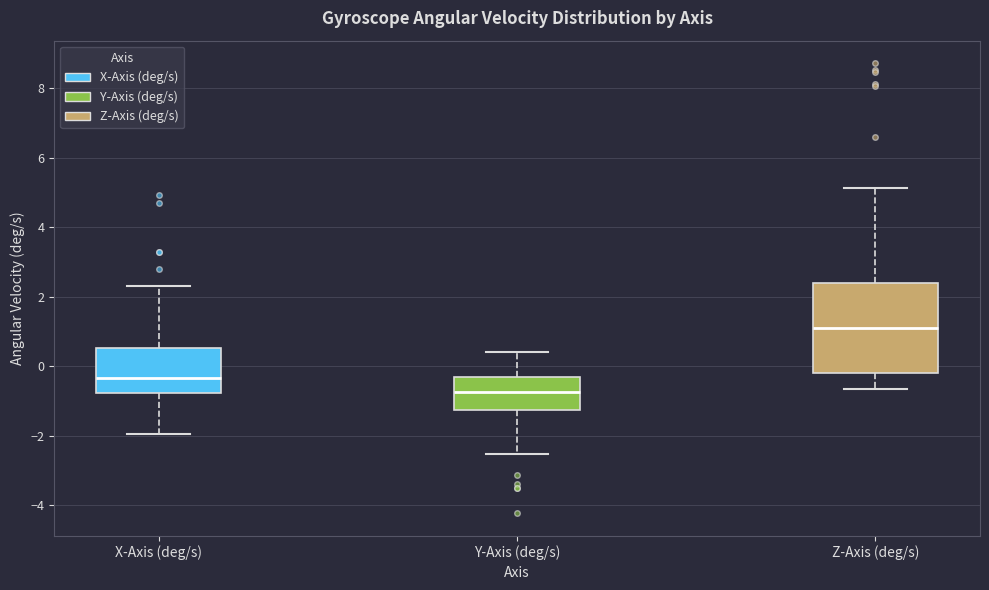

Reading left to right, read every box against the y-axis: the position of its median line, the range the box covers, and the ends of its whiskers. The values are not printed on the chart, so give them approximately, as read against the axis.

X-Axis (deg/s): median -0.4, box -0.8 to 0.6, whiskers -2.0 to 2.4
Y-Axis (deg/s): median -0.8, box -1.2 to -0.4, whiskers -2.6 to 0.4
Z-Axis (deg/s): median 1.2, box -0.2 to 2.4, whiskers -0.6 to 5.2